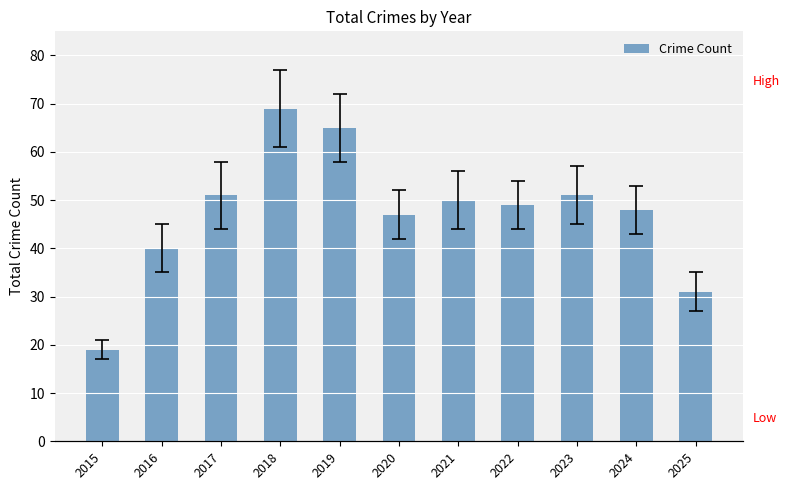

True or false: the data shows 86 at 2021.

False